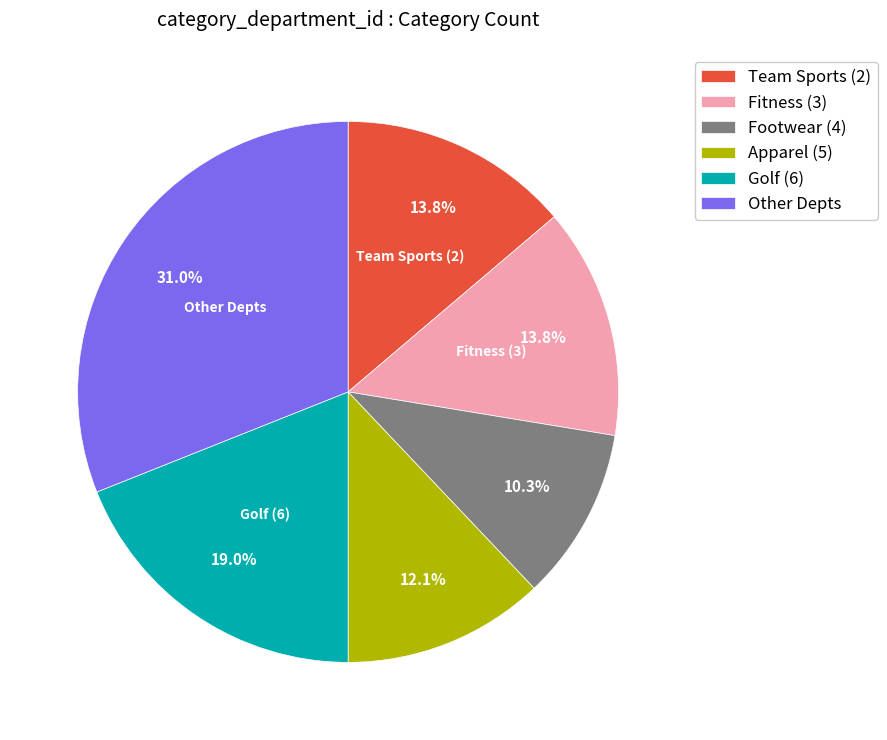

To the nearest percent, what percentage of the pie is Apparel (5)?

12%